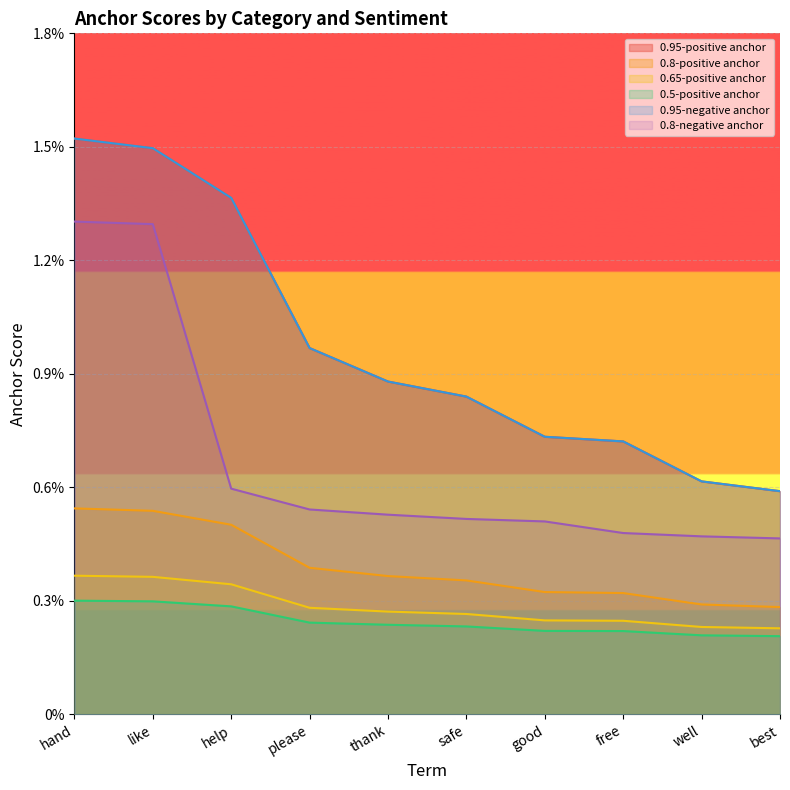

How many distinct data groups are displayed?

6